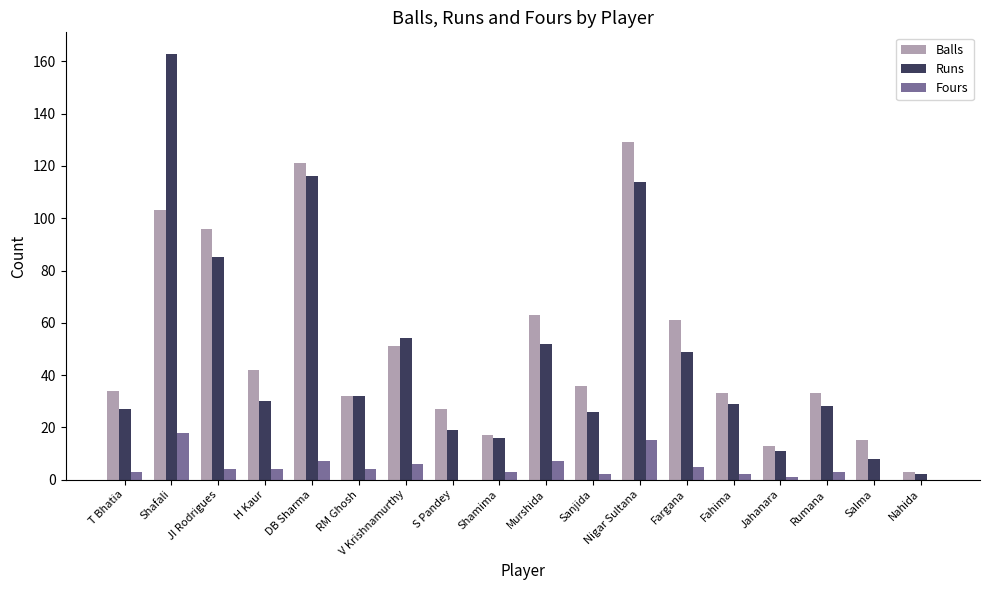

What are all the series names shown in the legend?

Balls, Runs, Fours